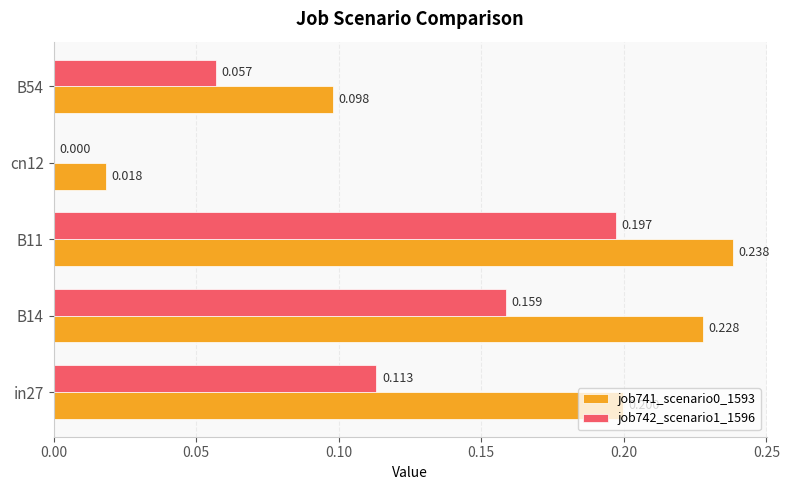

Which category has the highest value across all series?

B11